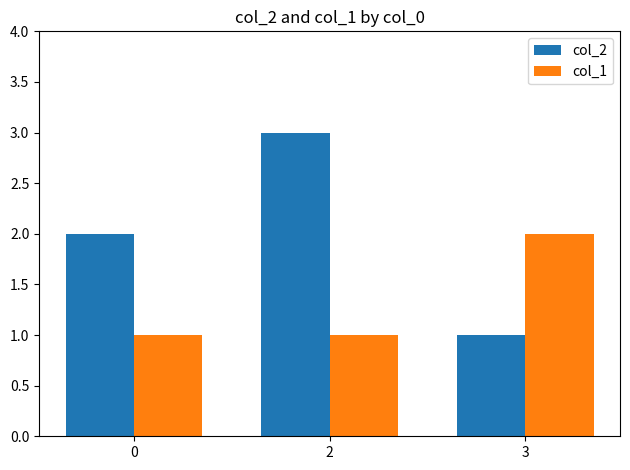

Which category has the lowest value in the col_2 series?

3